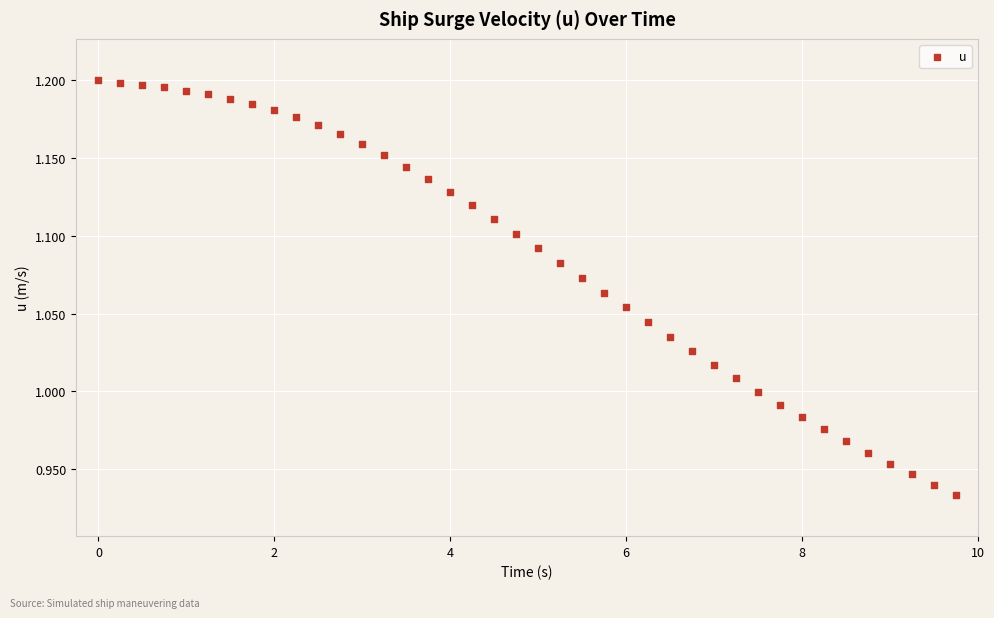

What is the range of X values (max minus min)?

9.8